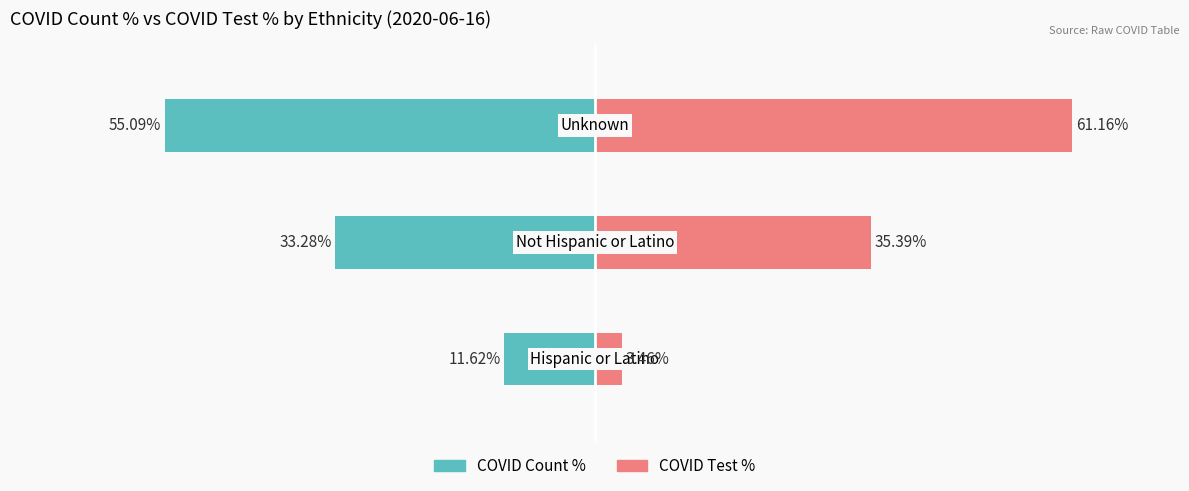

True or false: COVID_COUNT_PCT has a value of -43.5 at 1.

False